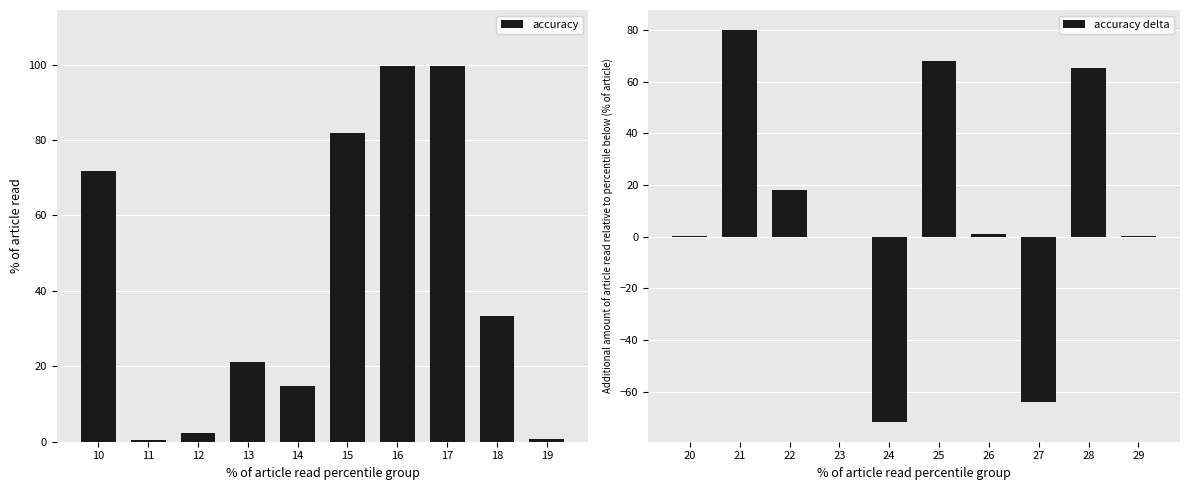

Which series has the widest spread of values?

accuracy delta